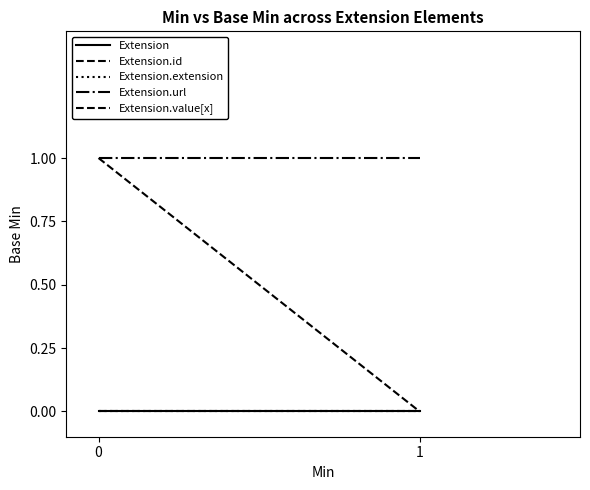

What is the total value across all series at 1?

1